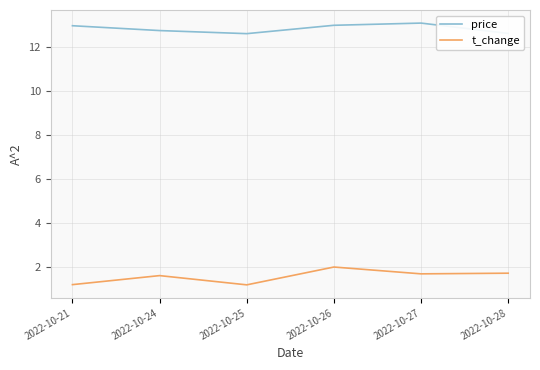

What is the average value of the price series?

12.8